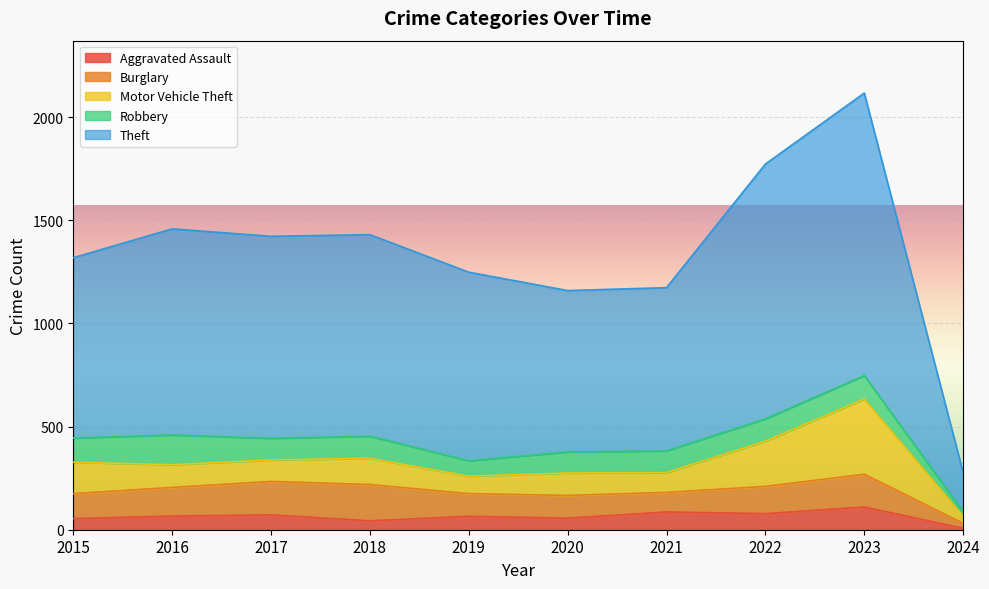

Between 2023 and 2021, which is larger?

2023